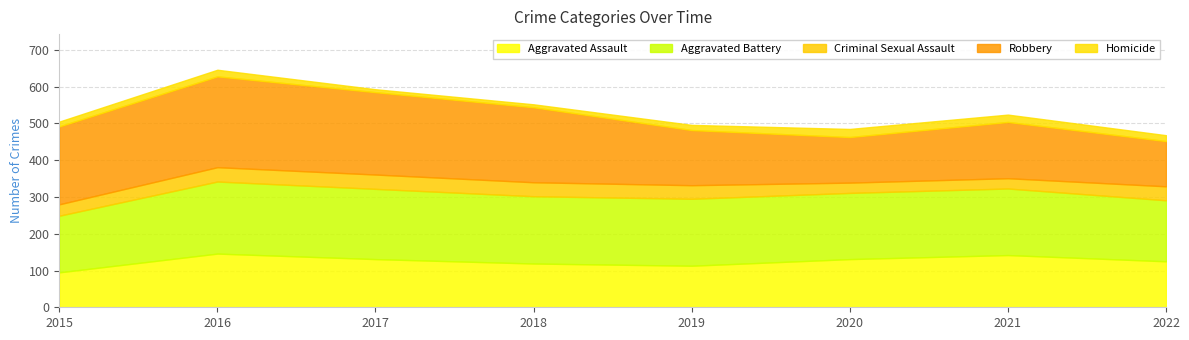

Count the number of categories in the chart.

8